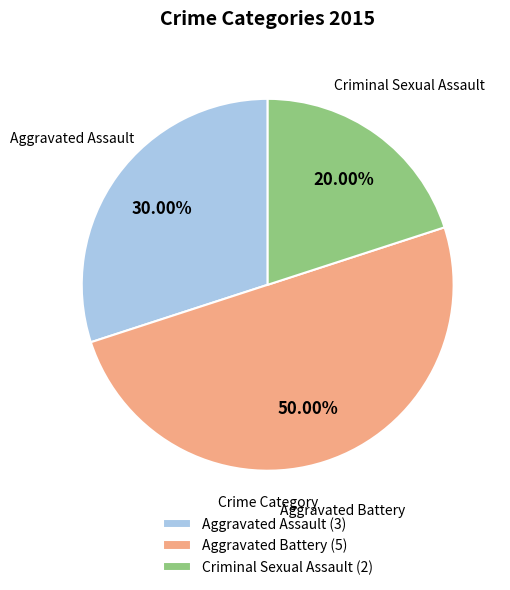

Count the number of slices in the pie.

3